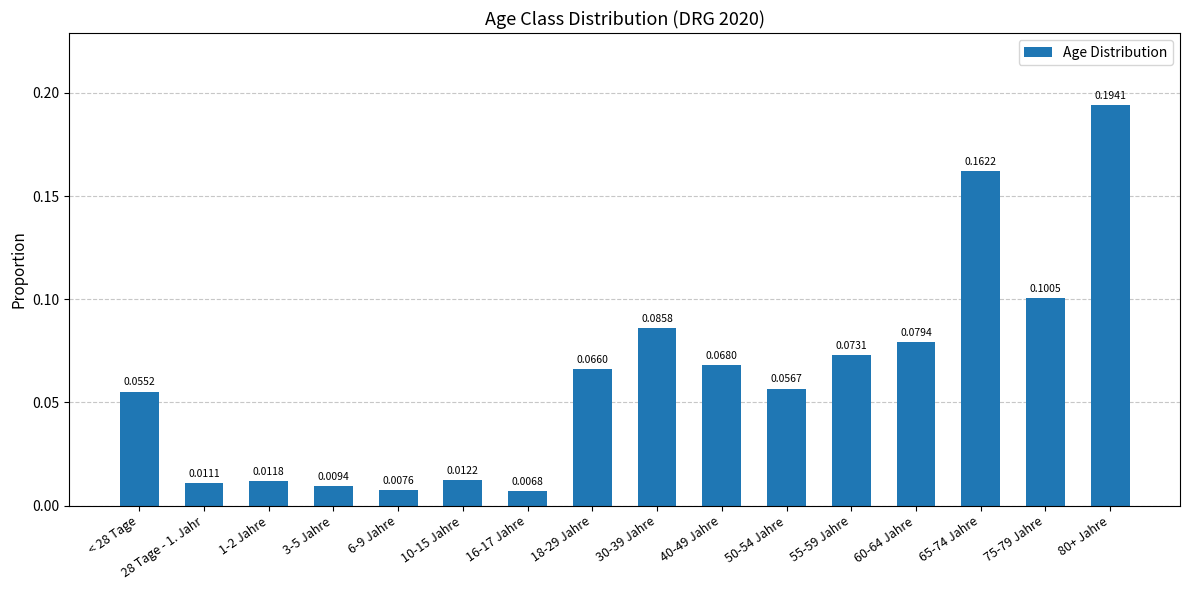

True or false: the data shows 0.0 at 30-39 Jahre.

False